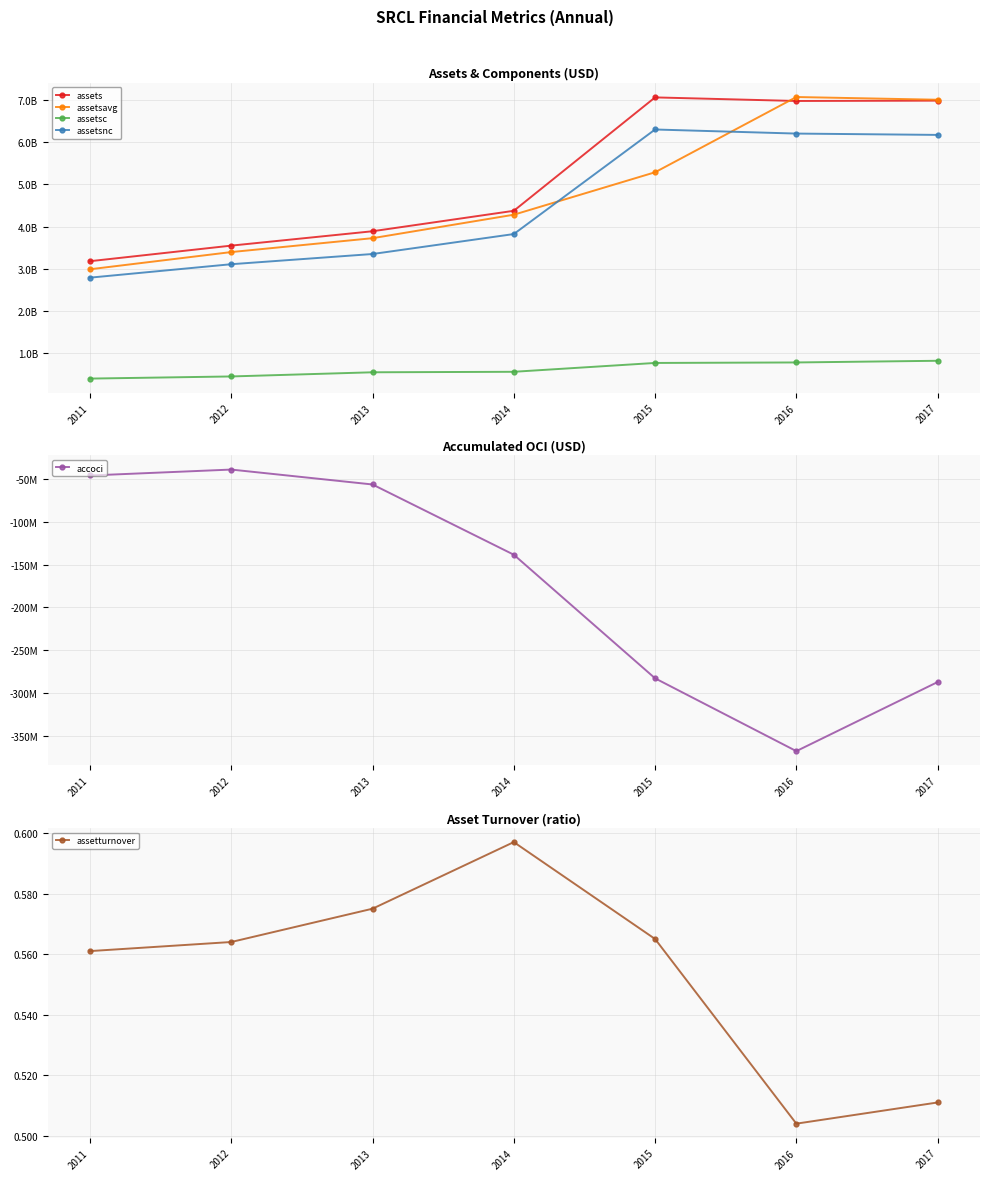

Where is the first local minimum for assetturnover?

2016